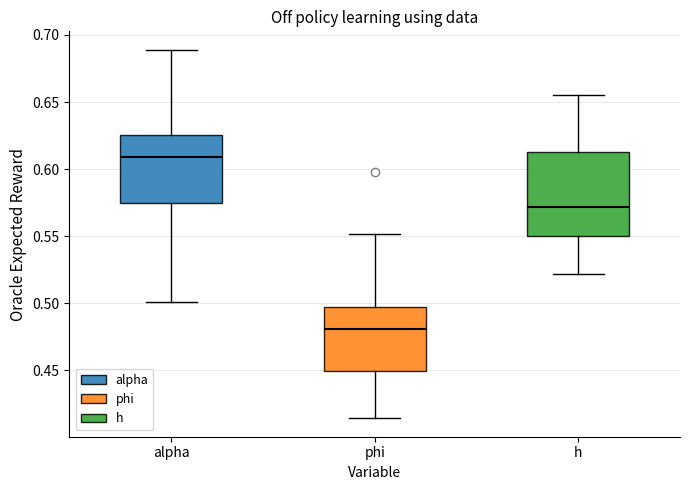

Reading left to right, transcribe this box plot: for each box, give where its median line is, the range the box spans, and where its two whiskers end, as read against the y-axis. The values are not printed on the chart, so give them approximately, as read against the axis.

alpha: median 0.610, box 0.575 to 0.625, whiskers 0.500 to 0.690
phi: median 0.480, box 0.450 to 0.500, whiskers 0.415 to 0.550
h: median 0.570, box 0.550 to 0.615, whiskers 0.520 to 0.655